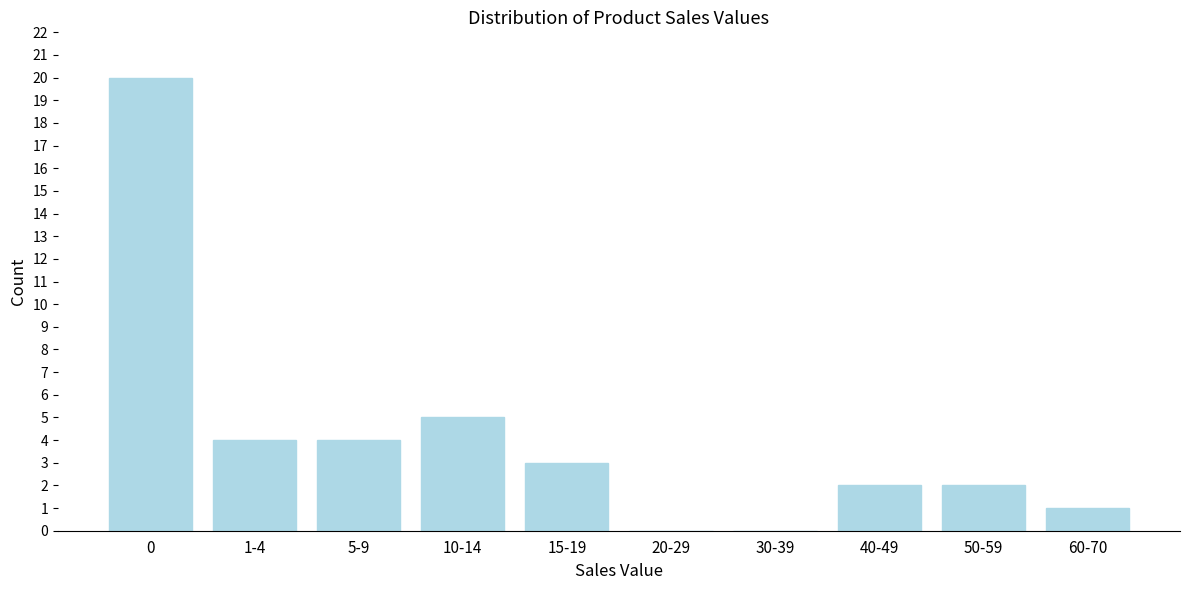

Reading left to right, what are all the values shown in this chart?

0=20	1-4=4	5-9=4	10-14=5	15-19=3	20-29=0	30-39=0	40-49=2	50-59=2	60-70=1